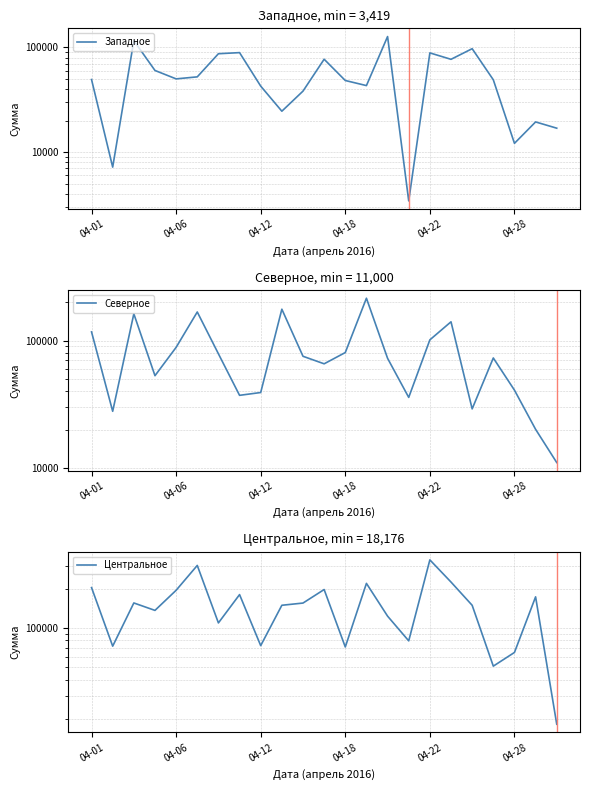

Read the Северное value at 13.

214966